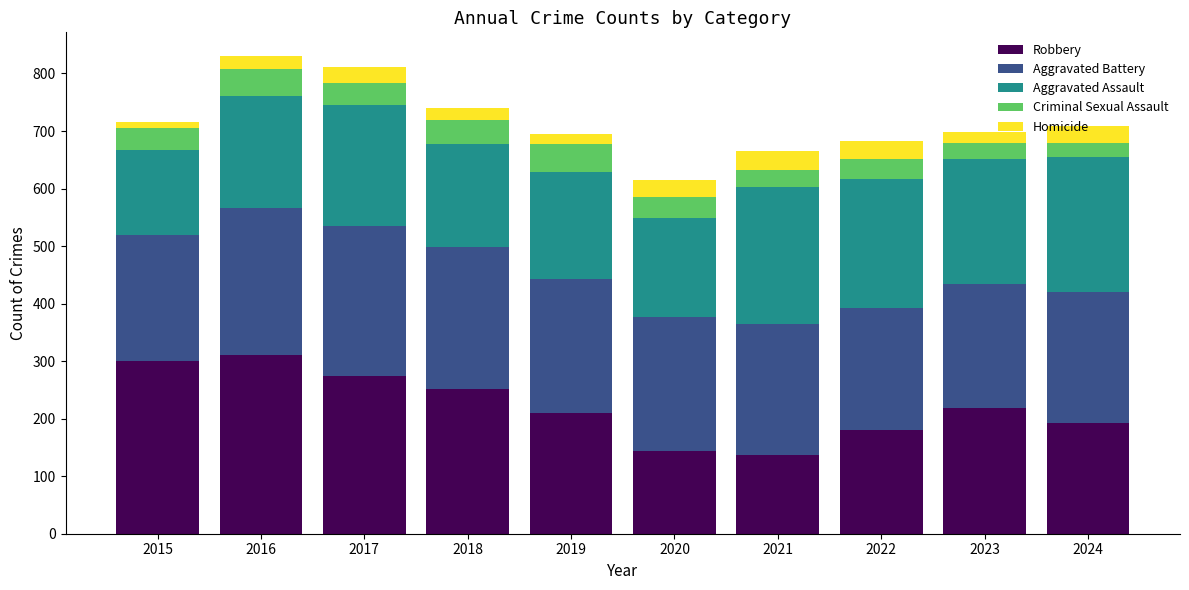

What is the maximum value for Robbery?

310